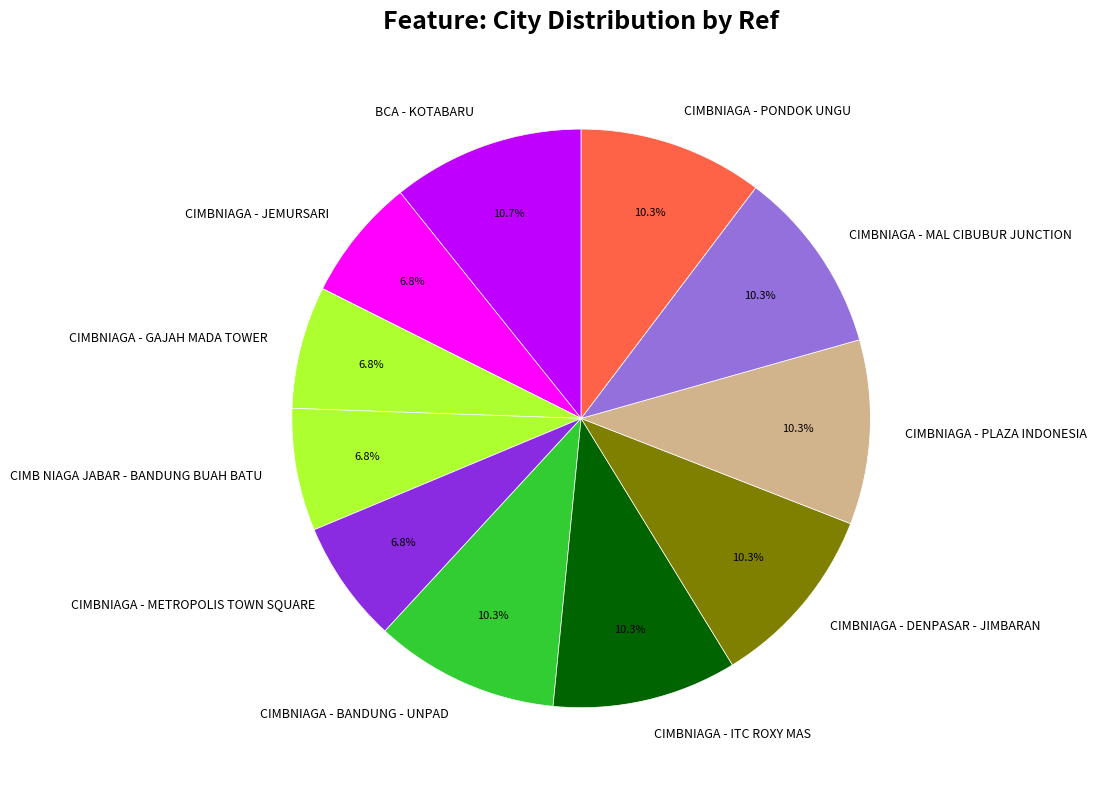

Approximately how many times larger is the value at BCA - KOTABARU compared to CIMBNIAGA - ITC ROXY MAS?

1.0